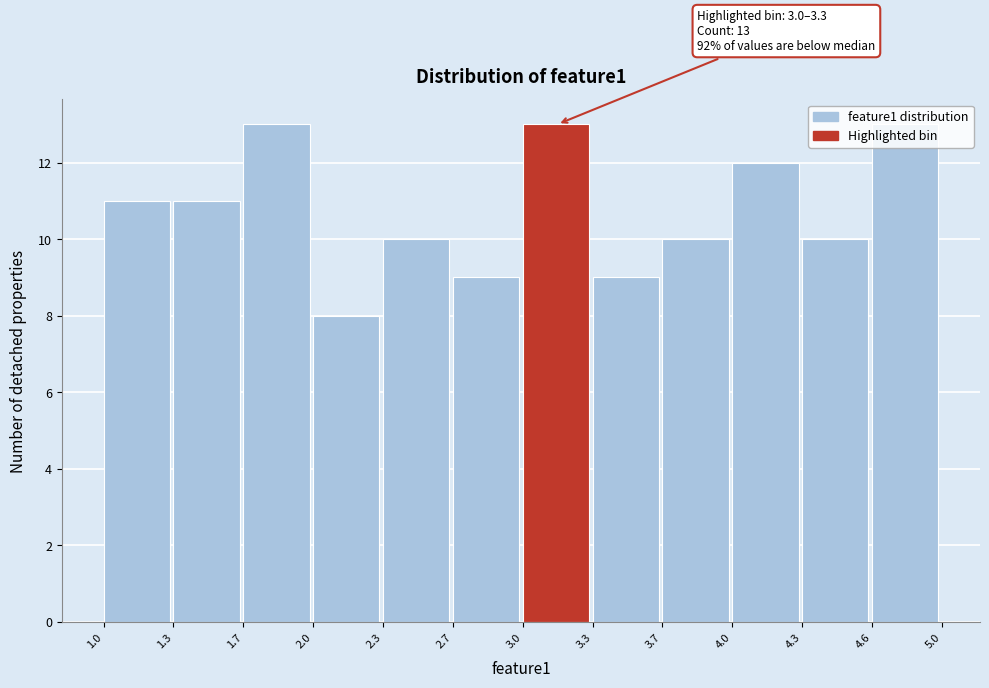

What is the ratio of the value at 2.7 to the value at 3.0?

0.7